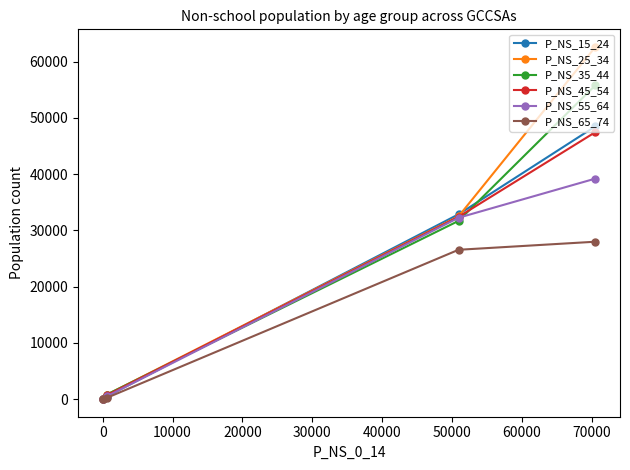

Which series has the largest range (max minus min)?

P_NS_25_34